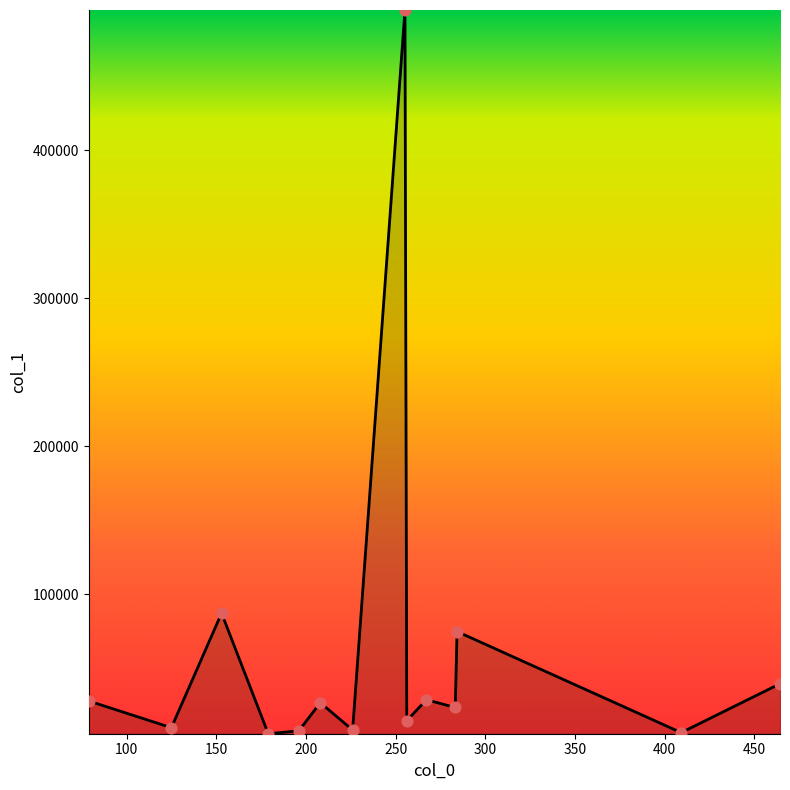

What is the difference between the maximum and minimum values?

489069.6